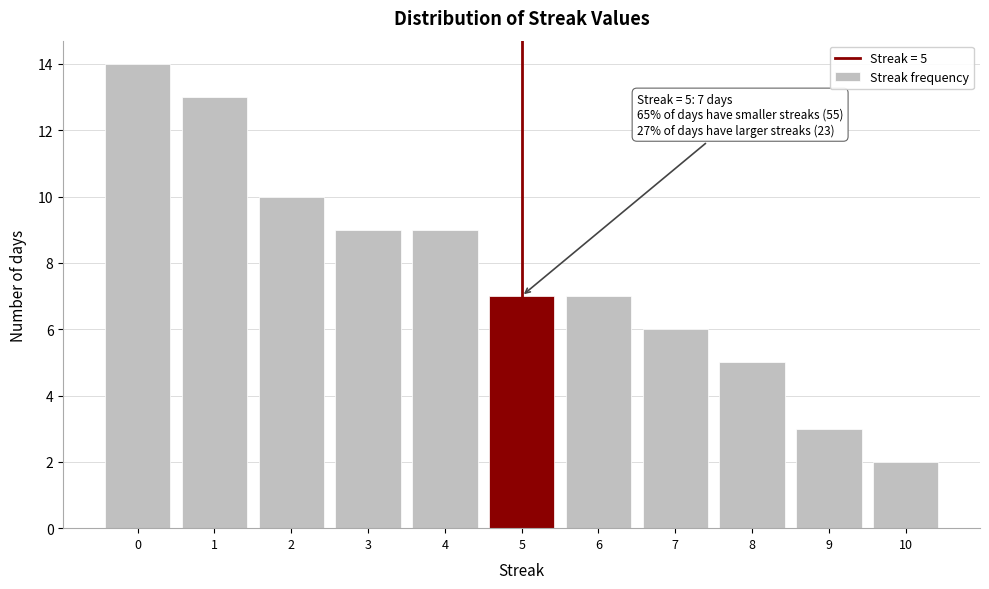

Which range on the x-axis has the tallest bar?

-0.5 to 0.5